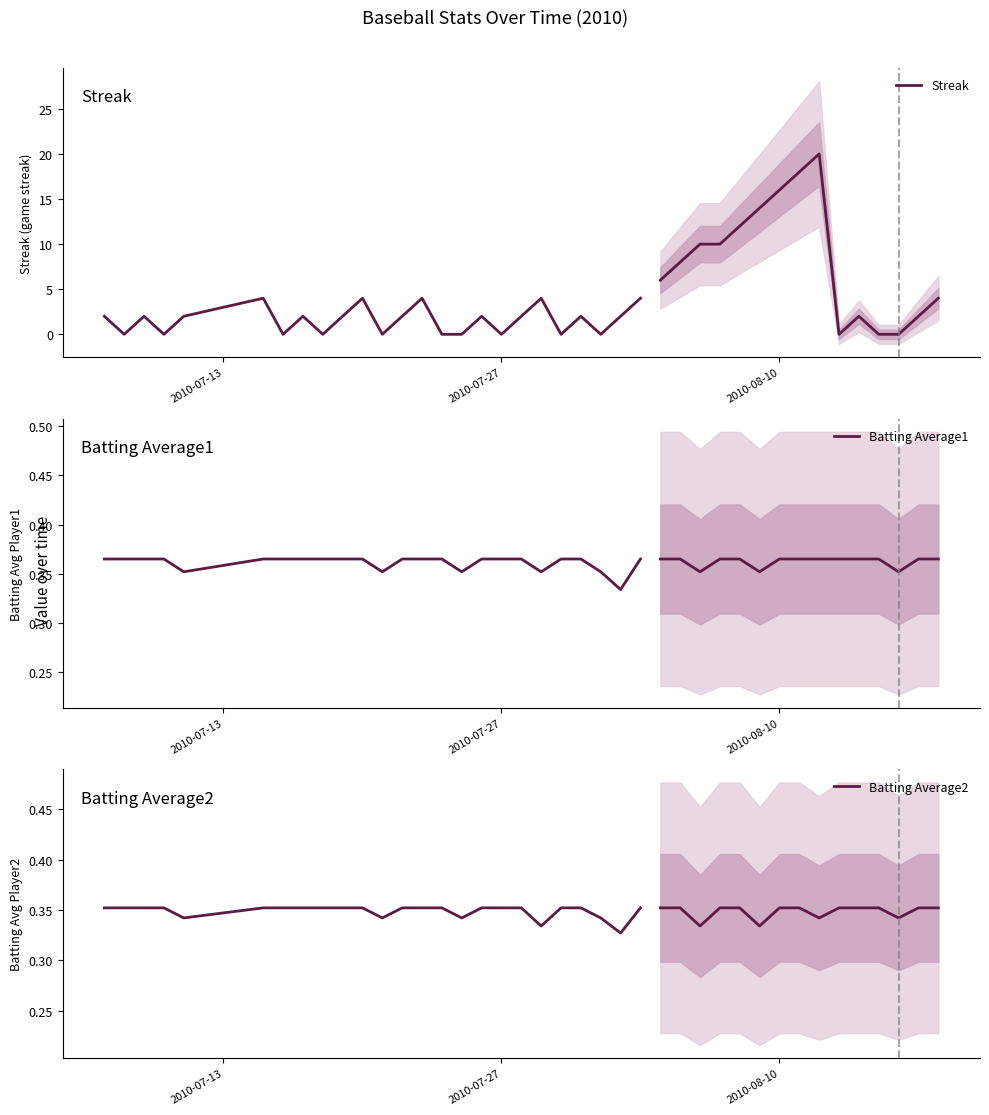

Which series has the largest range (max minus min)?

Streak